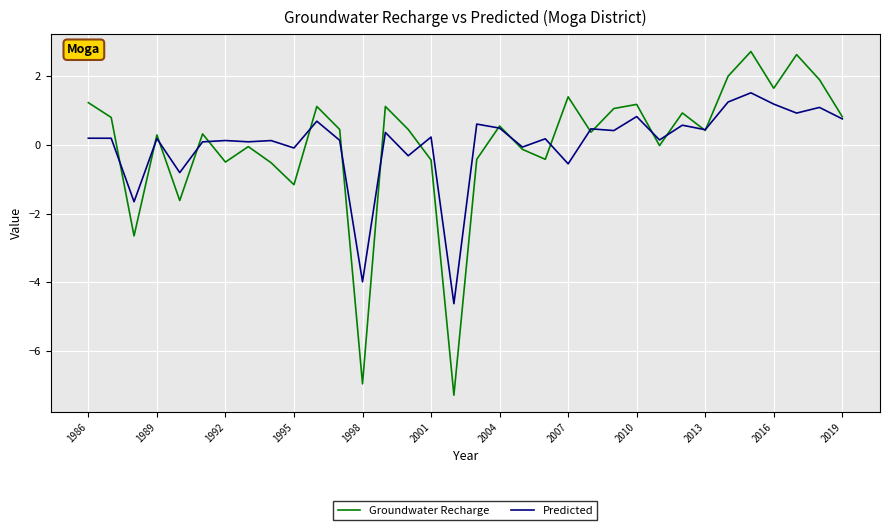

What is the highest value of the Groundwater Recharge series?

2.7